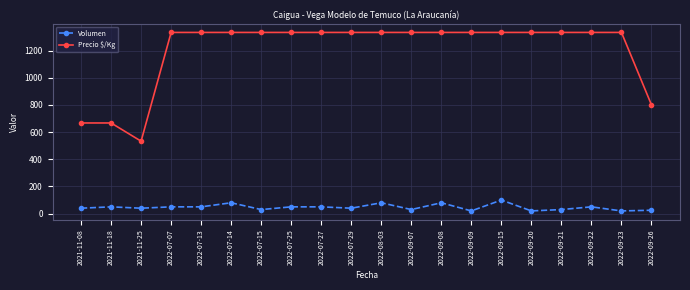

Is the value of Volumen at 2022-07-14 greater than the value of Precio $/Kg at 2021-11-08?

No